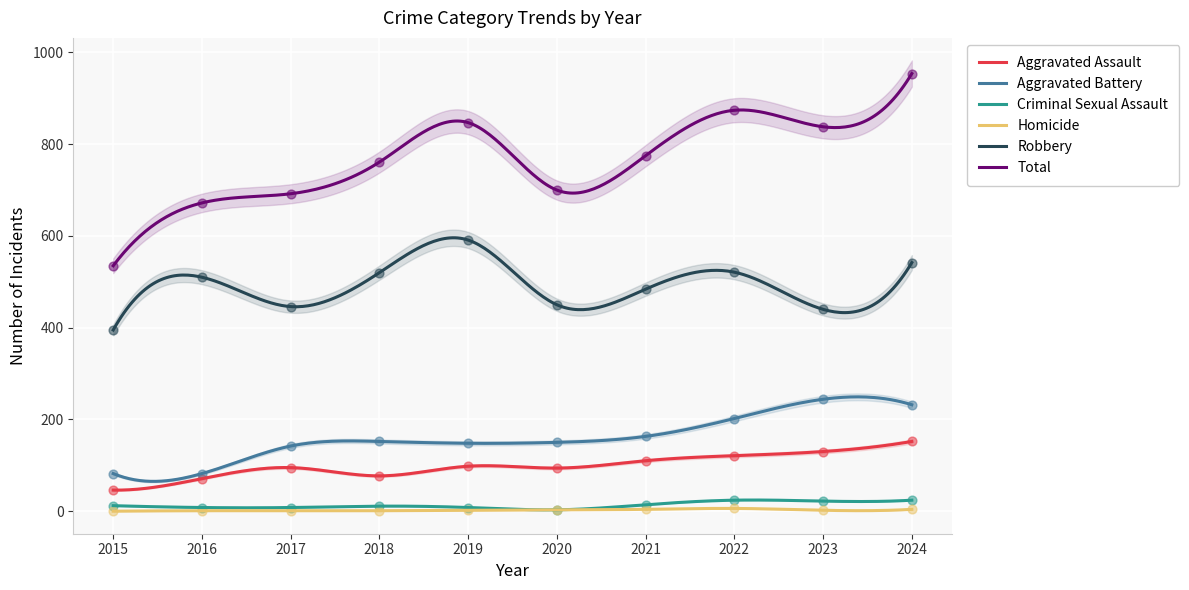

Is the value of Aggravated Assault at 2017 greater than the value of Criminal Sexual Assault at 2024?

Yes